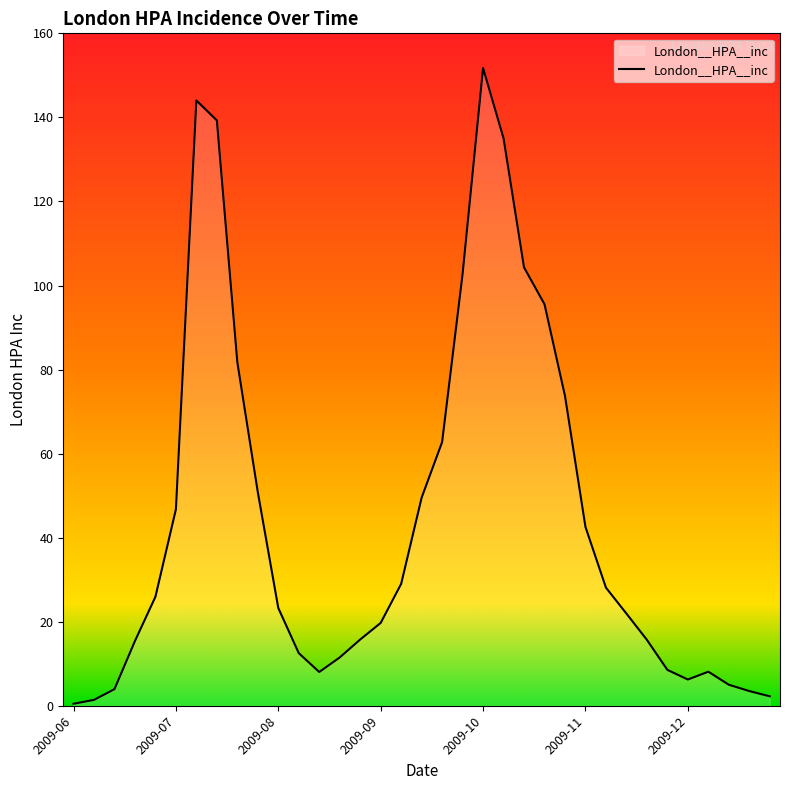

What is the maximum value shown in the chart?

151.7